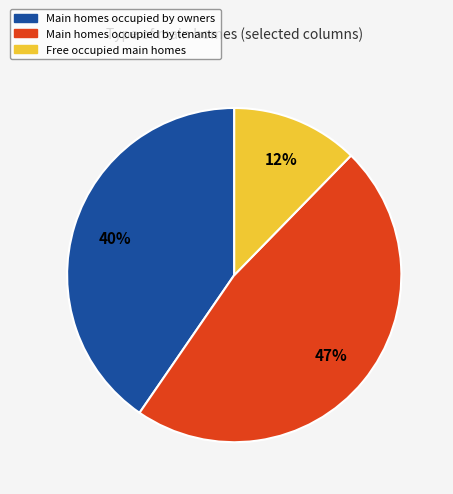

To the nearest percent, what is the average slice percentage?

33%